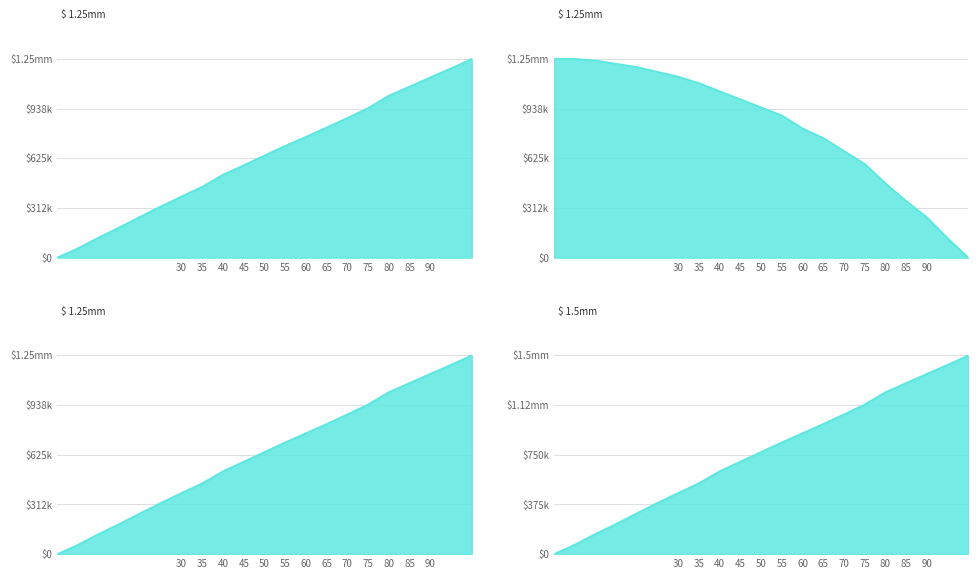

Which series changed the most between 5 and 55?

Row 0